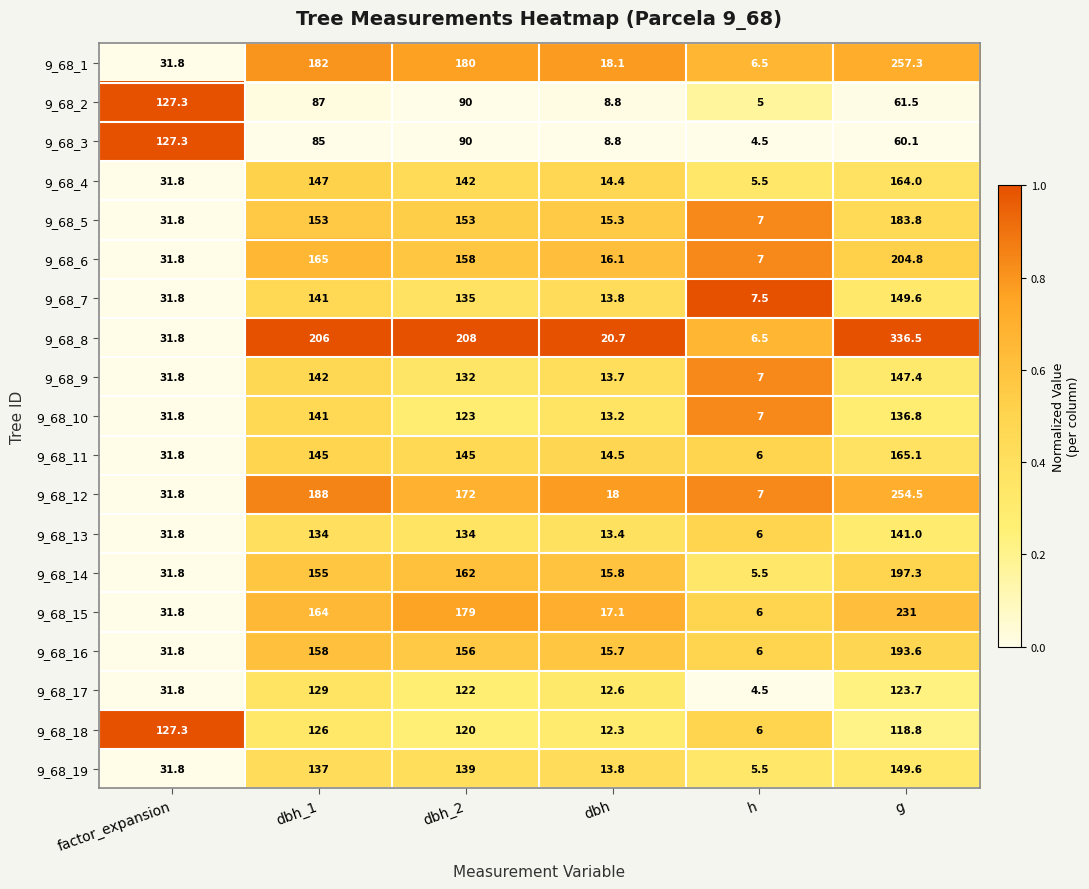

The value of 9_68_17 at dbh is 4.6. True or false?

False